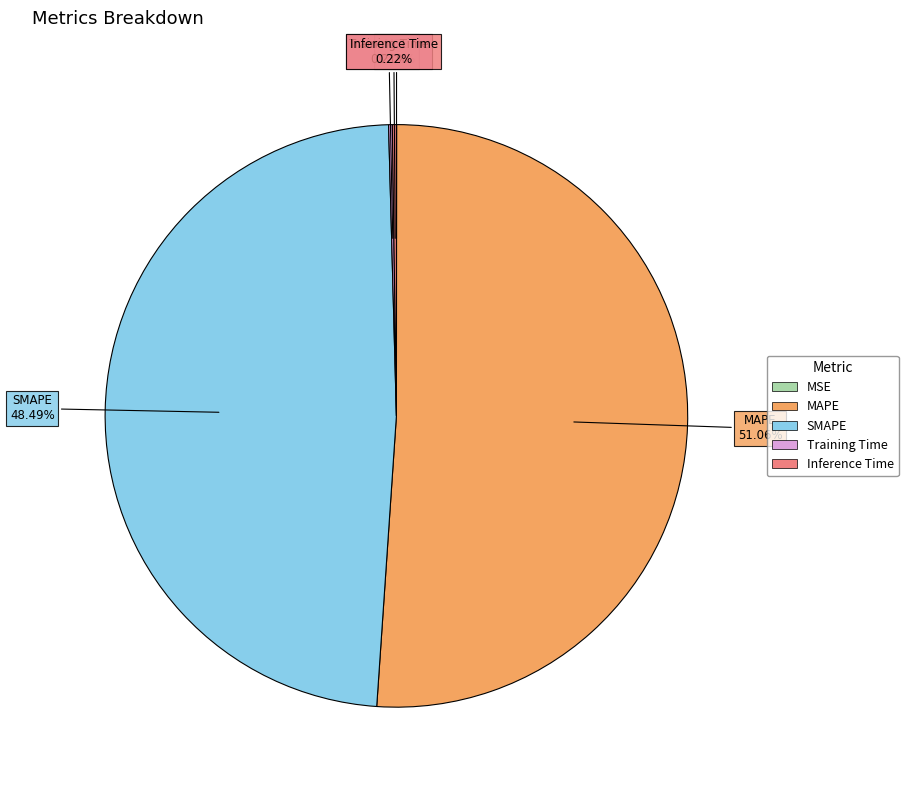

Is there any slice that represents more than half of the pie?

Yes